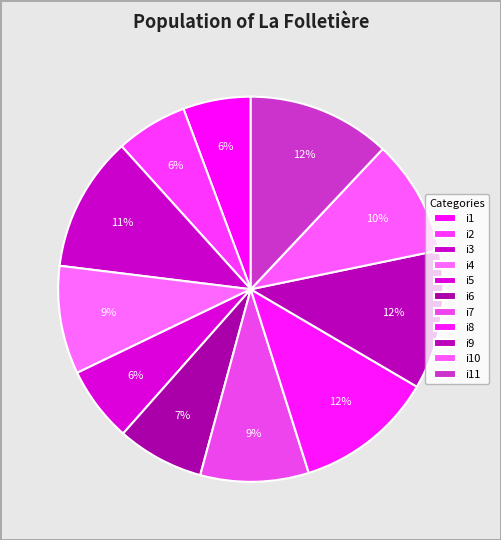

Count the number of slices in the pie.

11